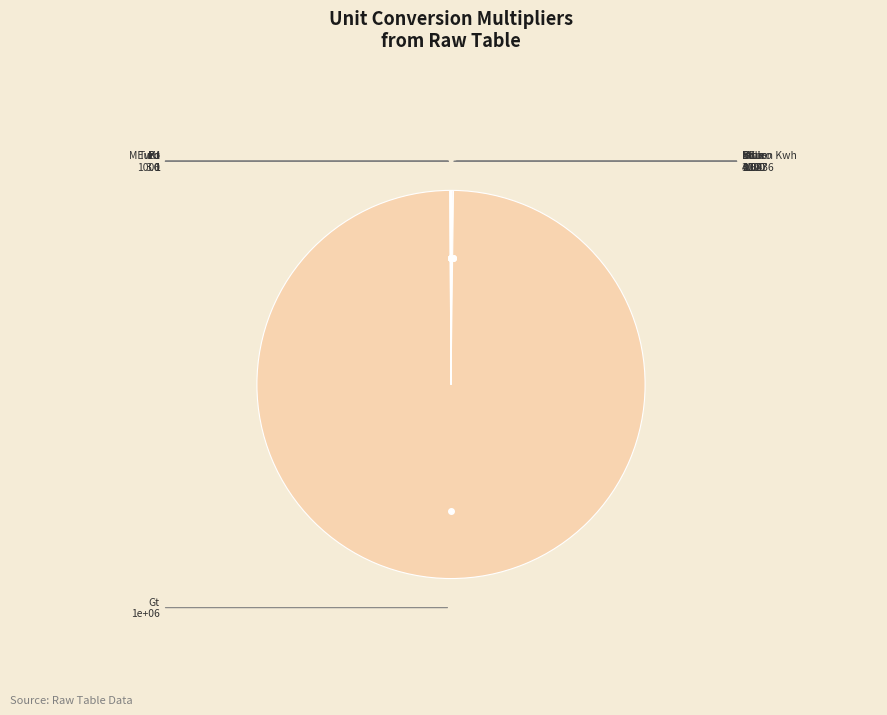

What is the largest slice in the pie chart?

Gt